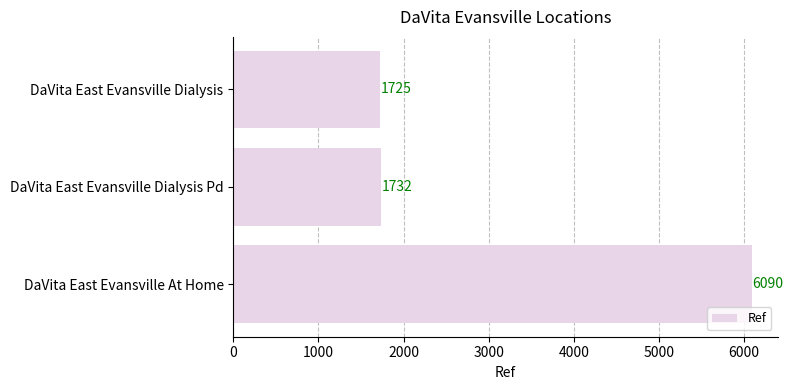

Reading top to bottom, list all the values displayed in this chart.

1725	1732	6090